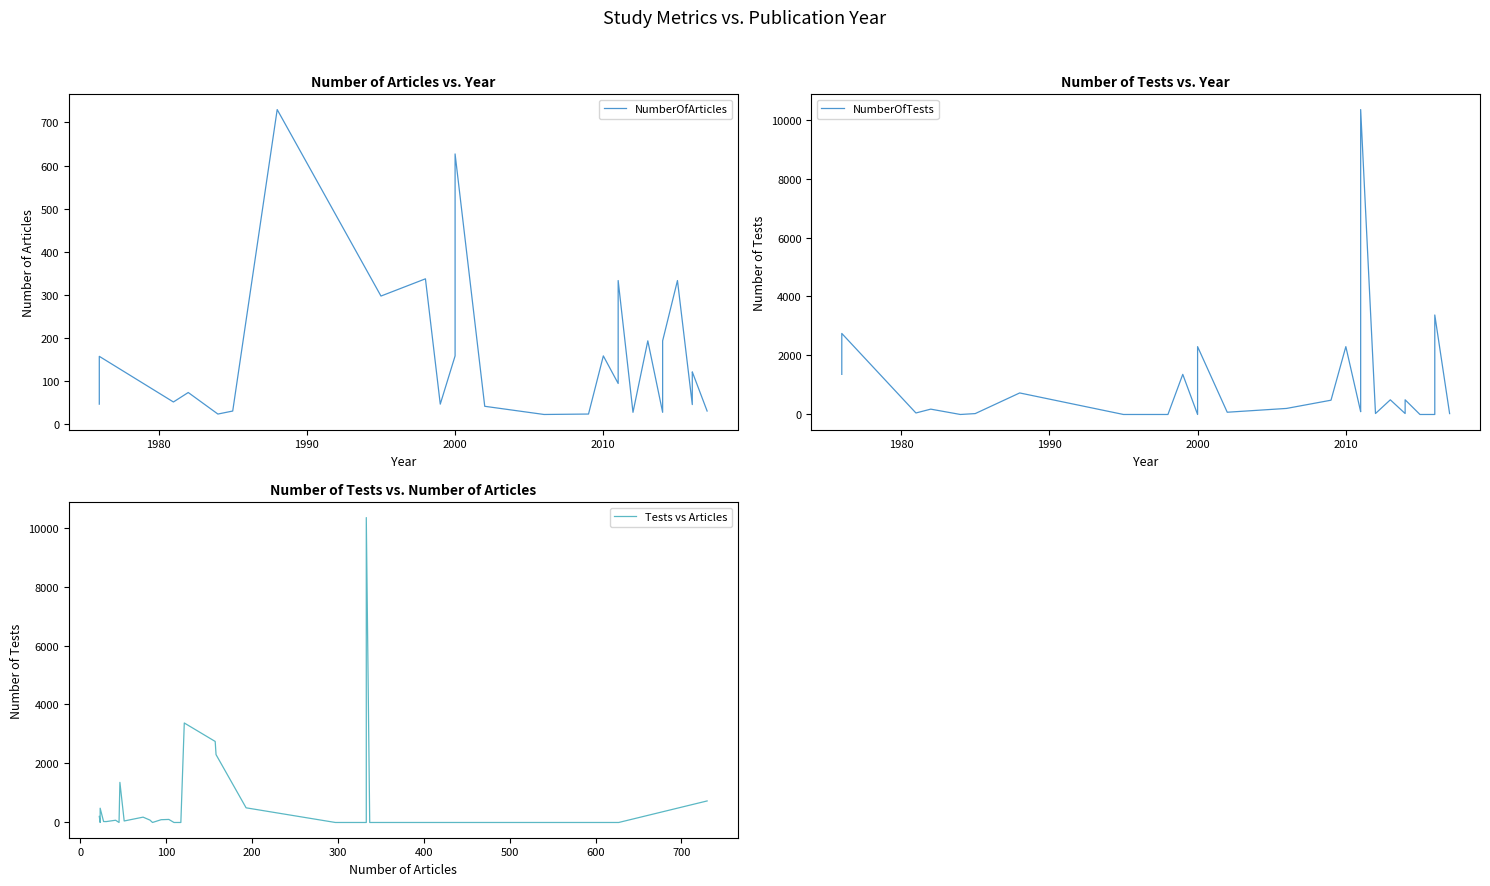

Is the value of NumberOfArticles at 19 greater than the value of Tests vs Articles at 1970?

No